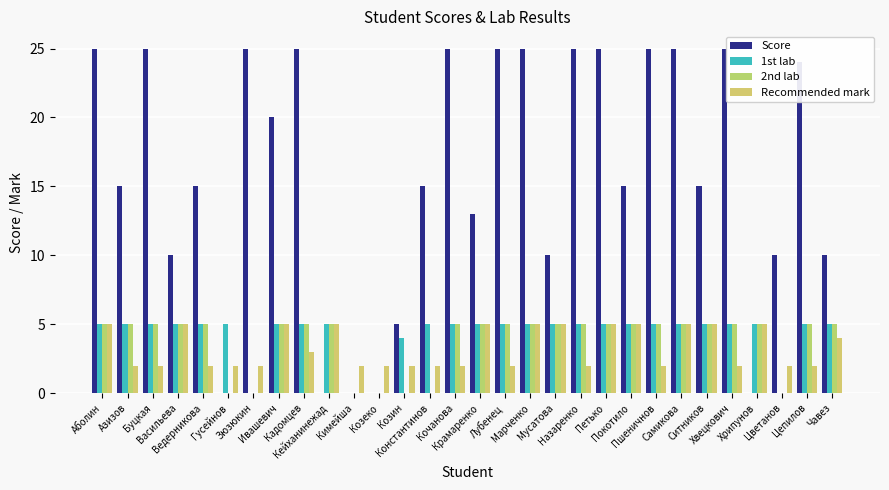

Which category has the highest value across all series?

Аболин